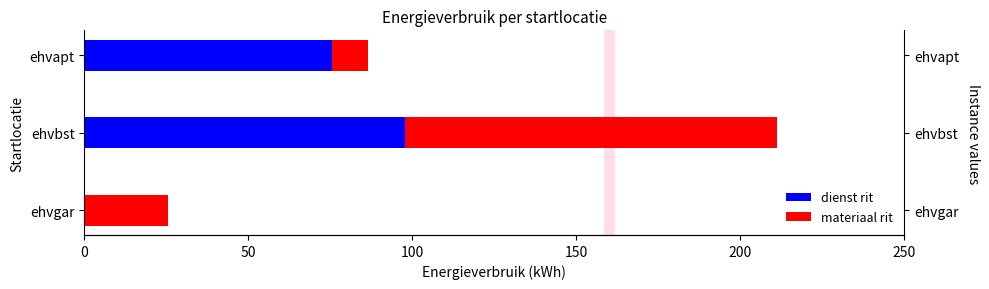

Is the value of dienst rit at ehvgar greater than the value of materiaal rit at ehvbst?

No